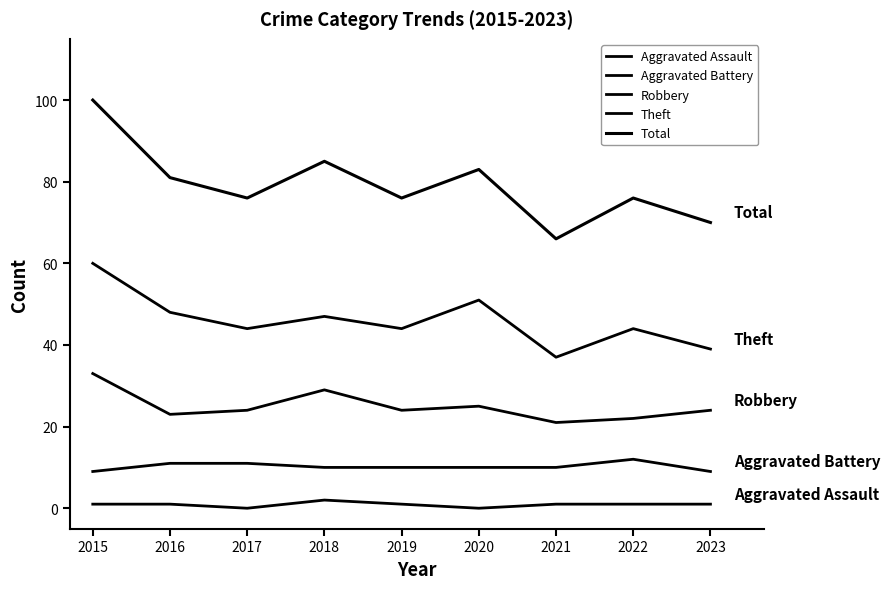

Which series has the widest spread of values?

Total